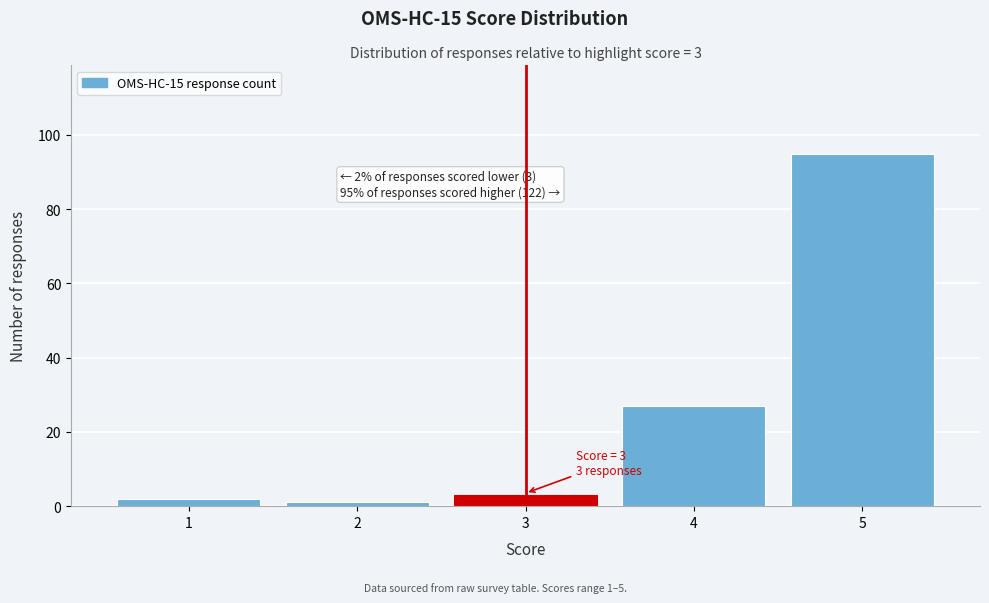

Over which range of the x-axis is the bar tallest?

4.5 to 5.5